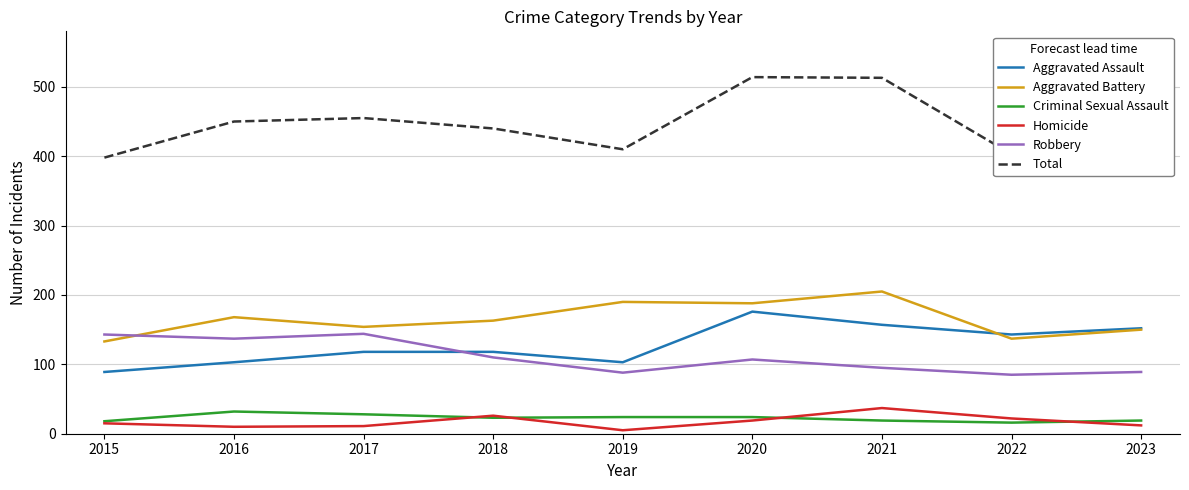

What is the greatest value displayed?

514